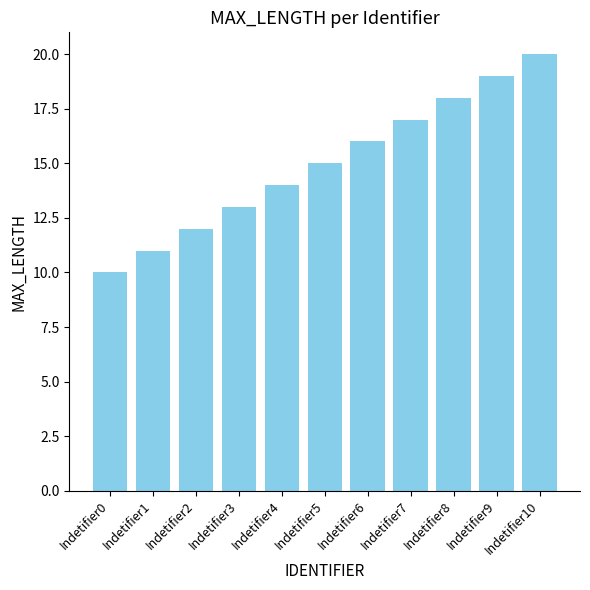

What is the ratio of the value at Indetifier2 to the value at Indetifier9?

0.6